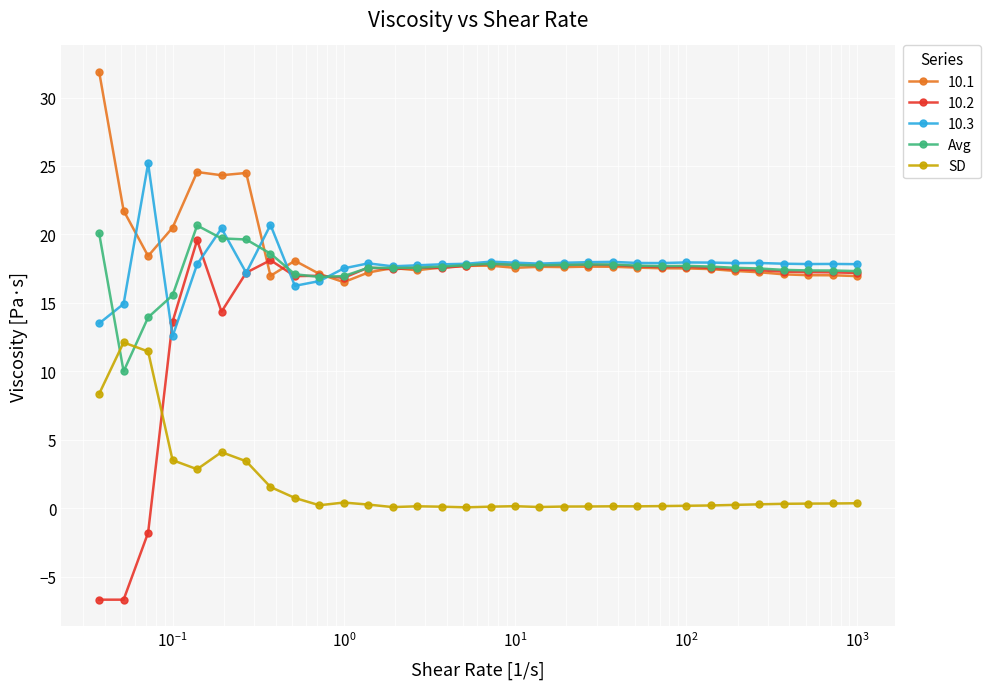

True or false: SD has more than 1 interior local peaks.

True